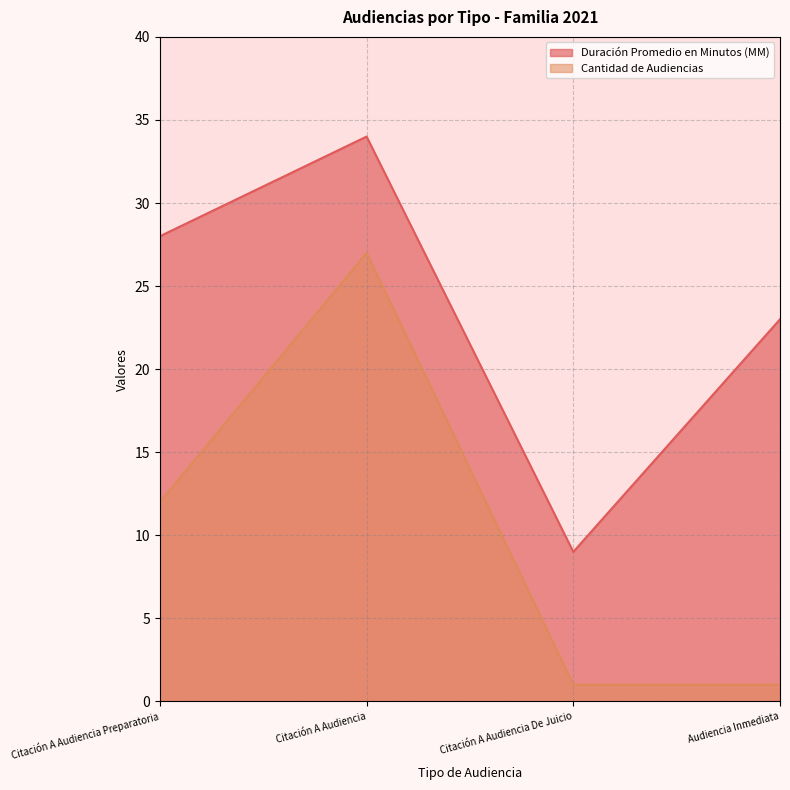

How many distinct data groups are displayed?

2